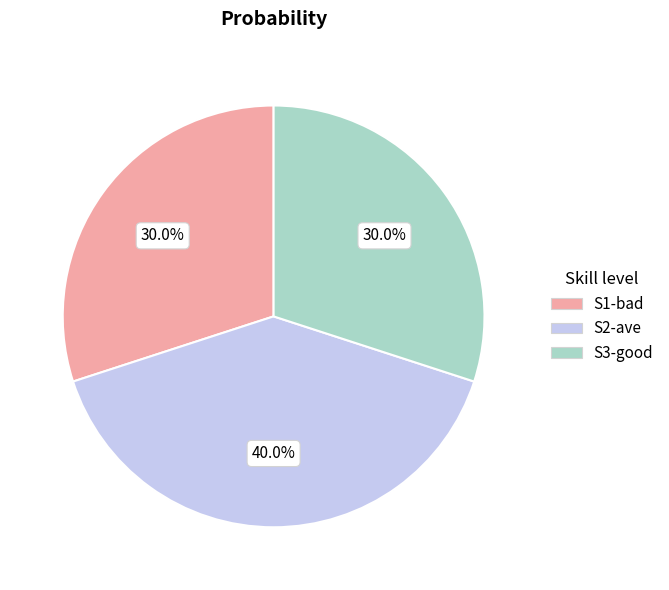

To the nearest percent, what percentage of the pie is S2-ave?

40%